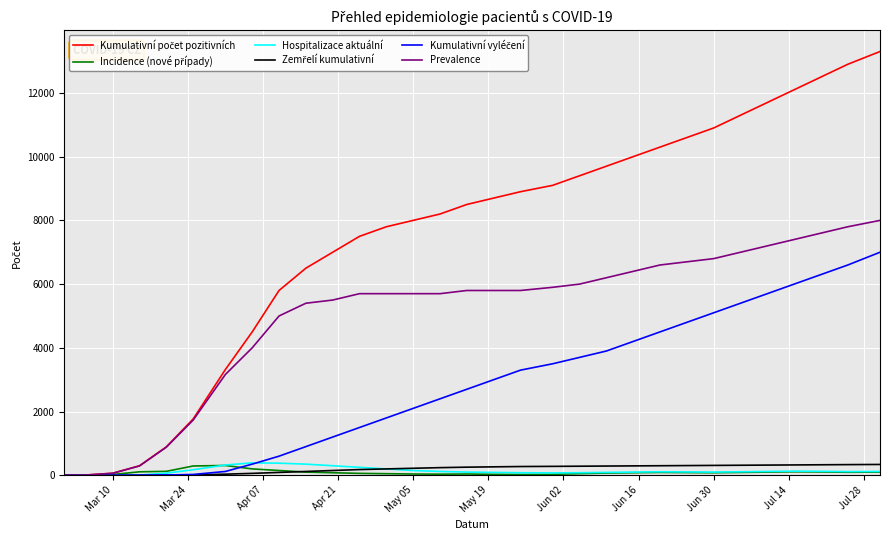

The value of Prevalence at May 05 is 2648. True or false?

False